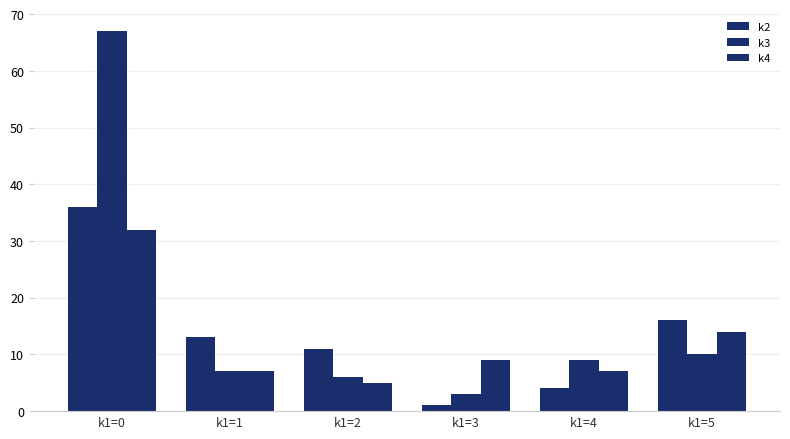

Is the value of k3 at k1=4 greater than the value of k2 at k1=3?

Yes